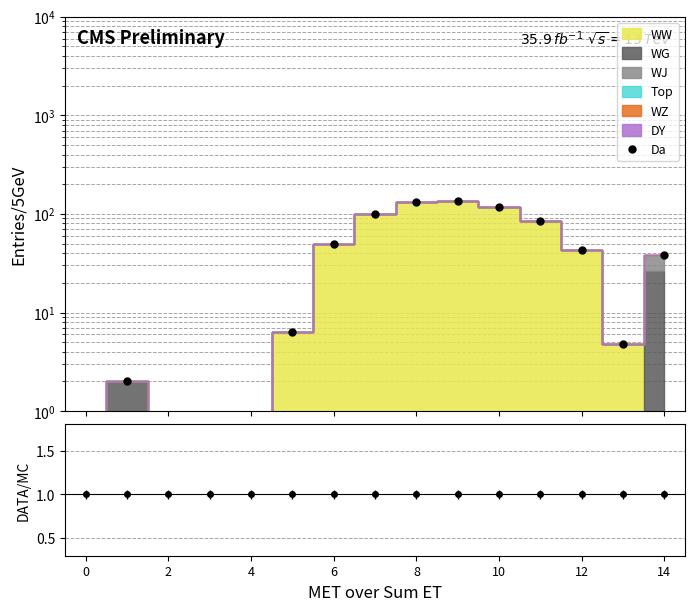

How many points are lower than both their immediate neighbors (excluding endpoints)?

1